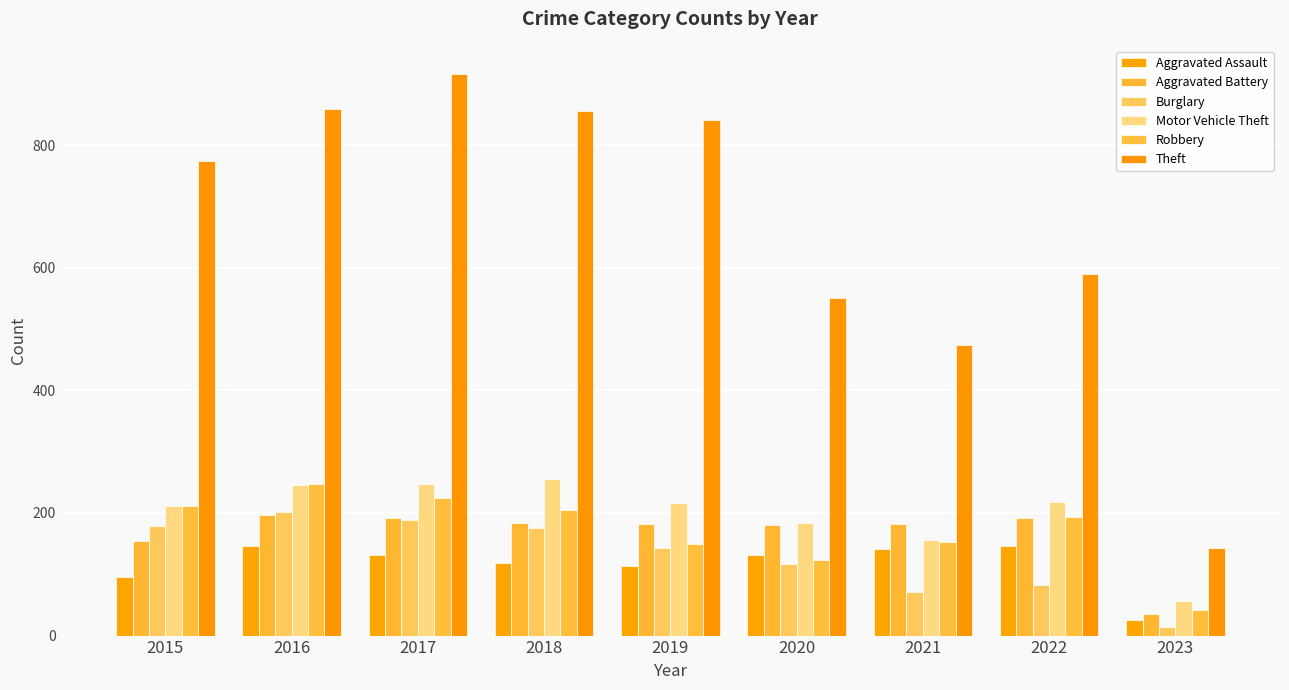

At 2017, list the series in order from smallest to largest.

Aggravated Assault, Burglary, Aggravated Battery, Robbery, Motor Vehicle Theft, Theft